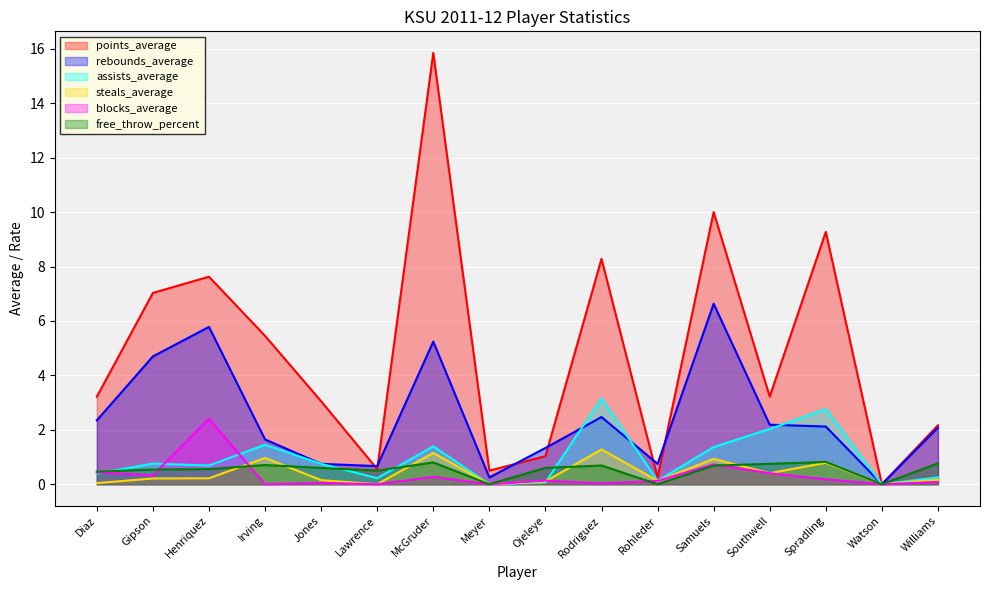

Is it true that blocks_average equals 0.3 at Samuels?

False